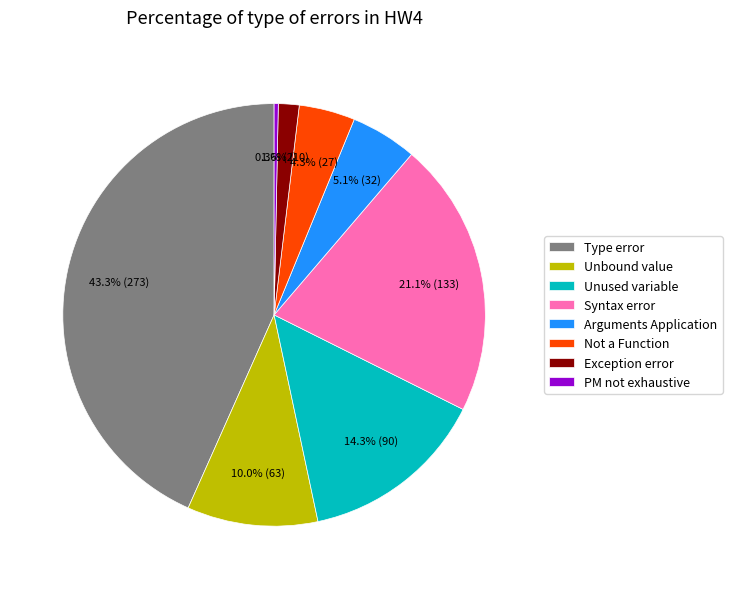

Is there any slice that represents more than half of the pie?

No